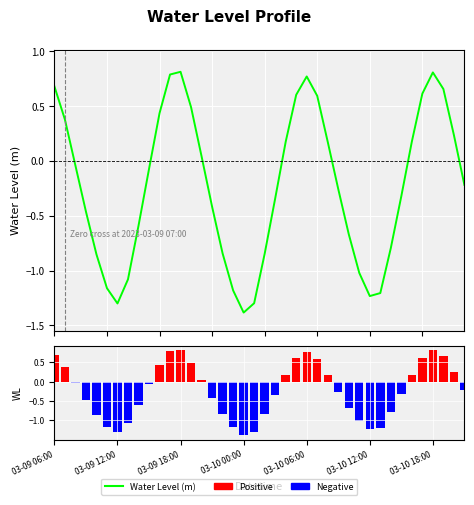

Count the number of categories in the chart.

40